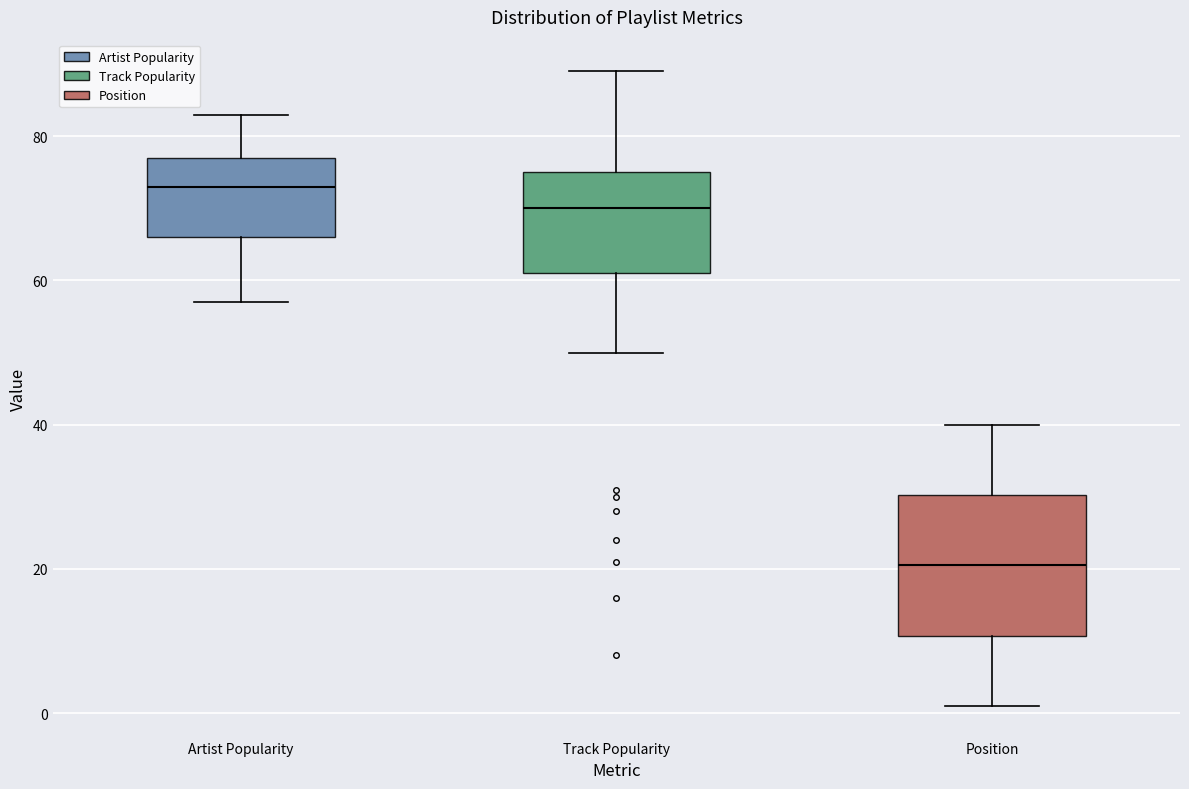

Where does the upper whisker of the box for Artist Popularity end on the y-axis? The values are not printed on the chart, so give them approximately, as read against the axis.

84